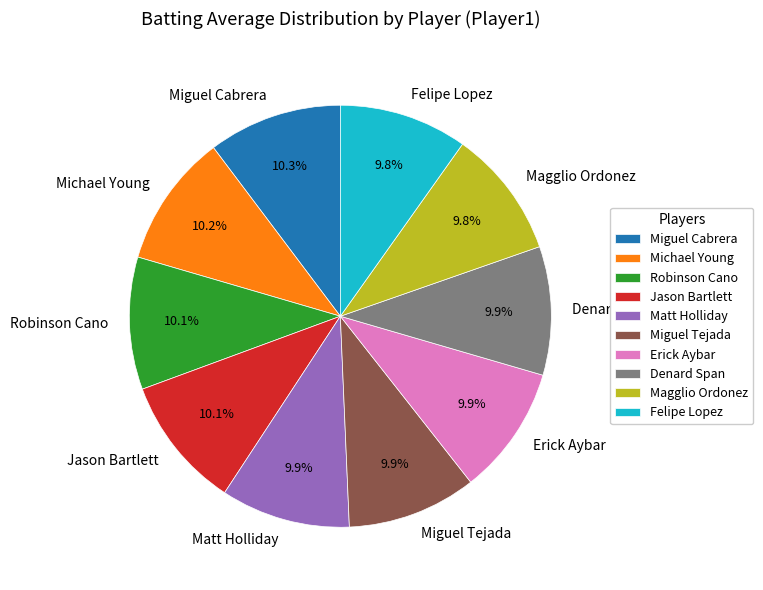

Does Matt Holliday represent more than half of the total?

No